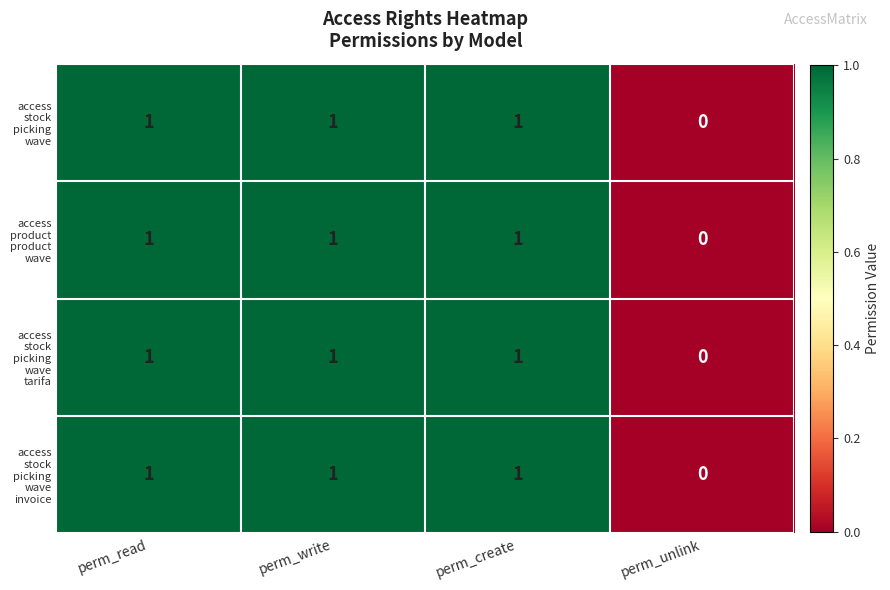

Which category has the lowest value across all series?

perm_unlink